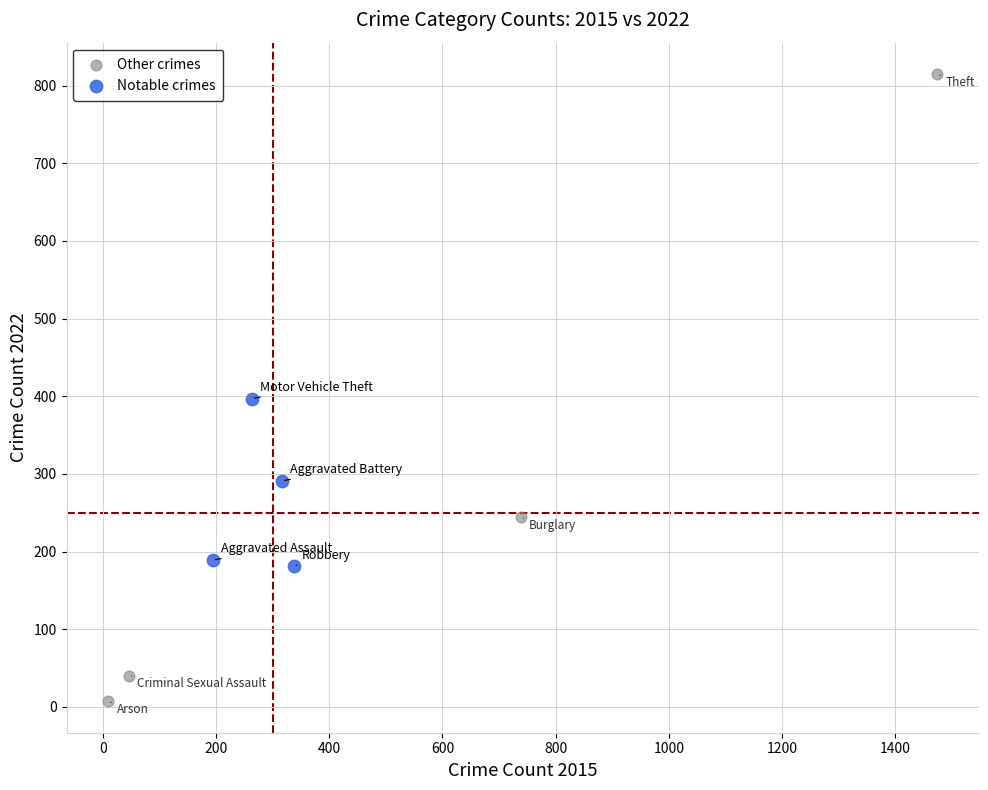

Which series has the widest spread of Y values?

Other crimes